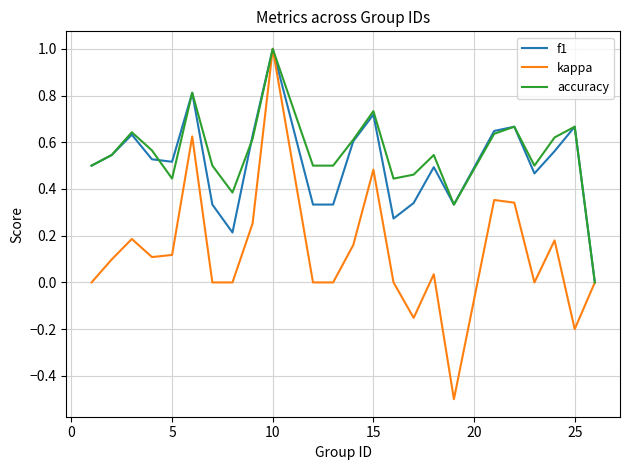

What is the greatest value displayed?

1.0